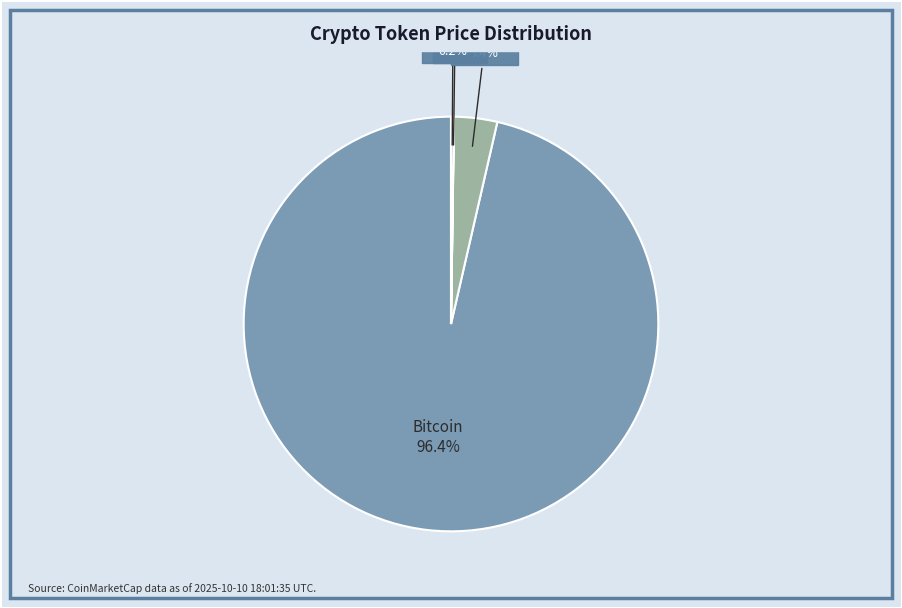

The Ethereum slice represents 3% of the pie. True or false?

True